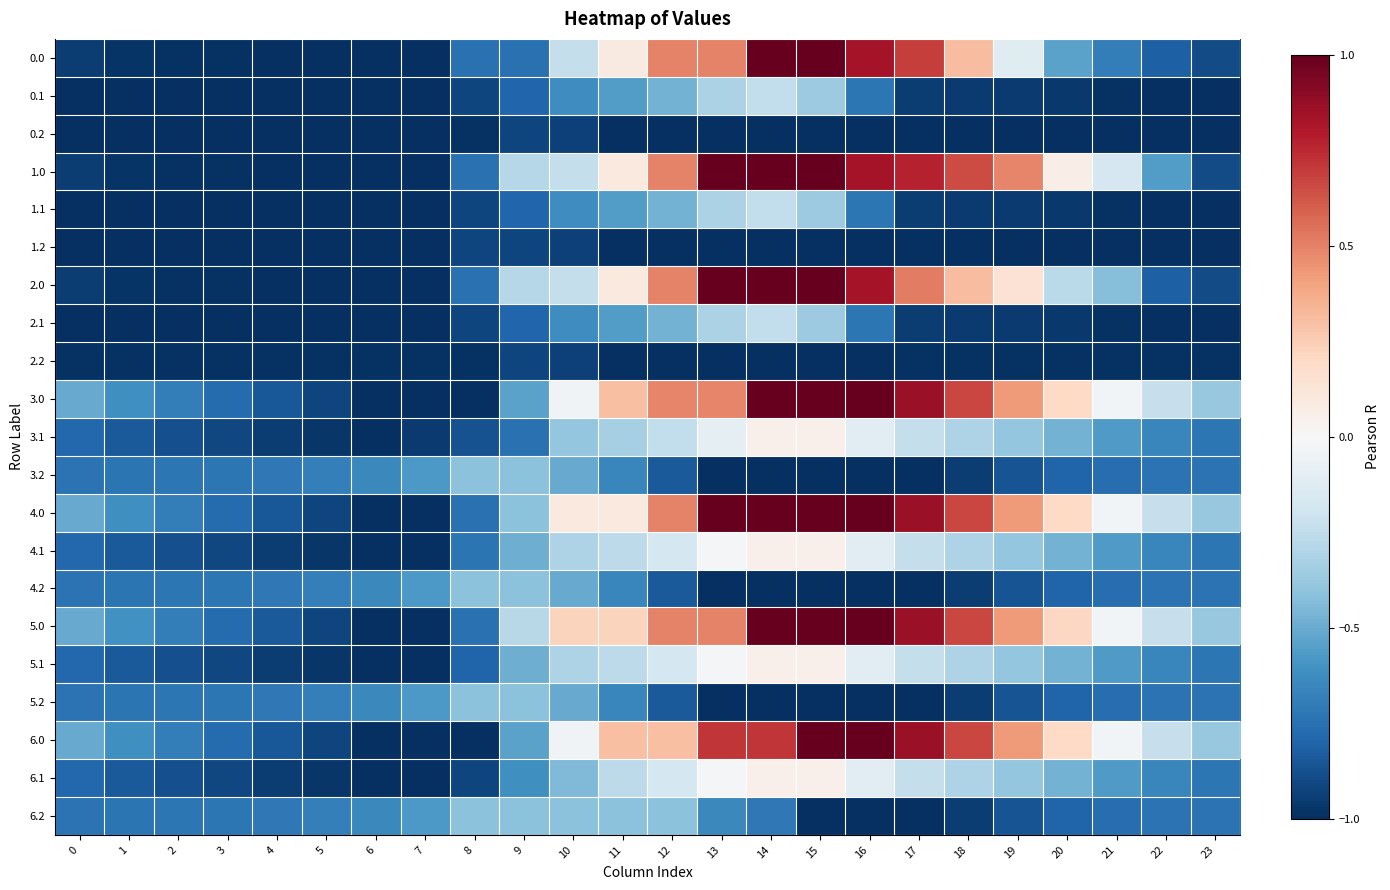

Which series has the largest total across all categories?

4.0